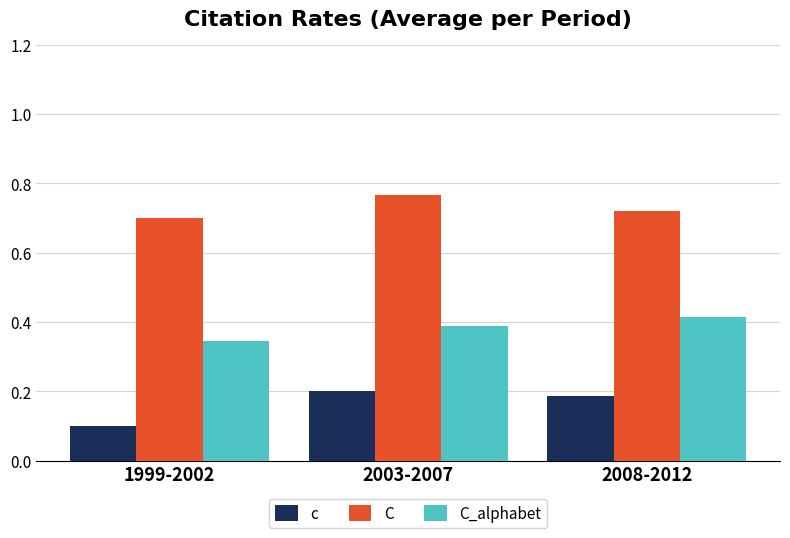

At which category is the sum across all series the highest?

2003-2007